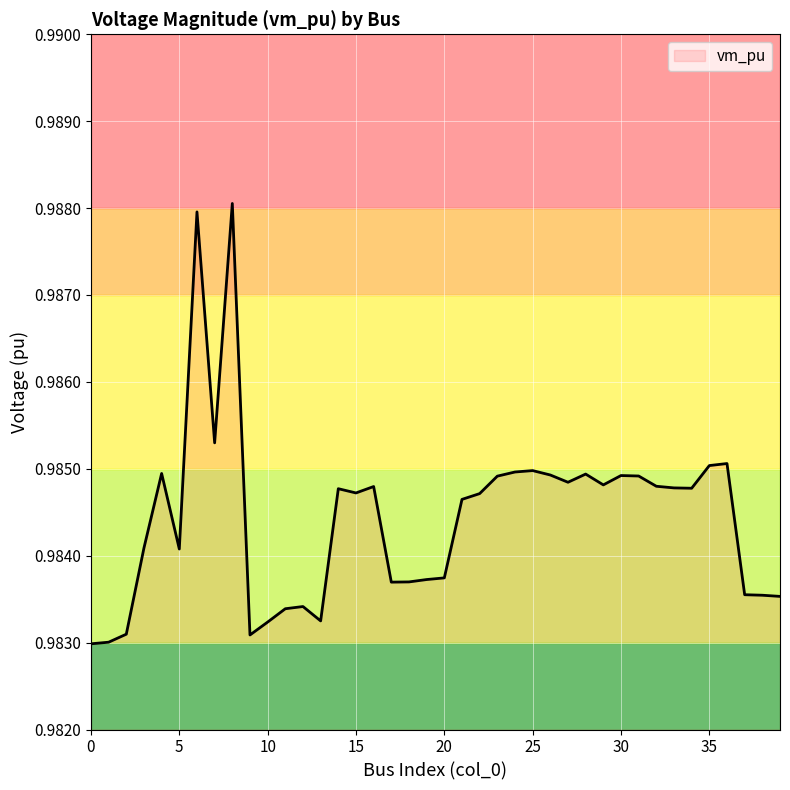

Where is the first local maximum?

4